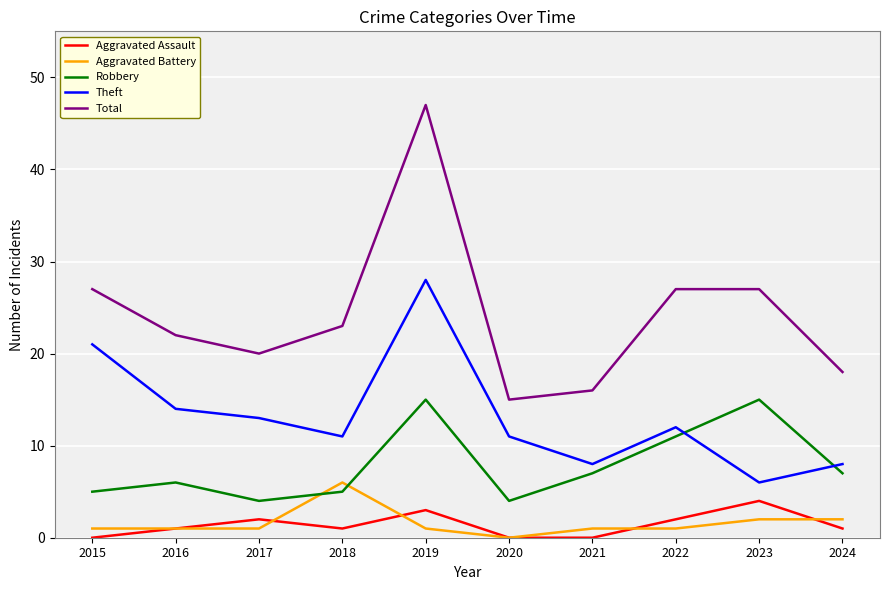

Is the value of Aggravated Battery at 2016 greater than the value of Total at 2019?

No